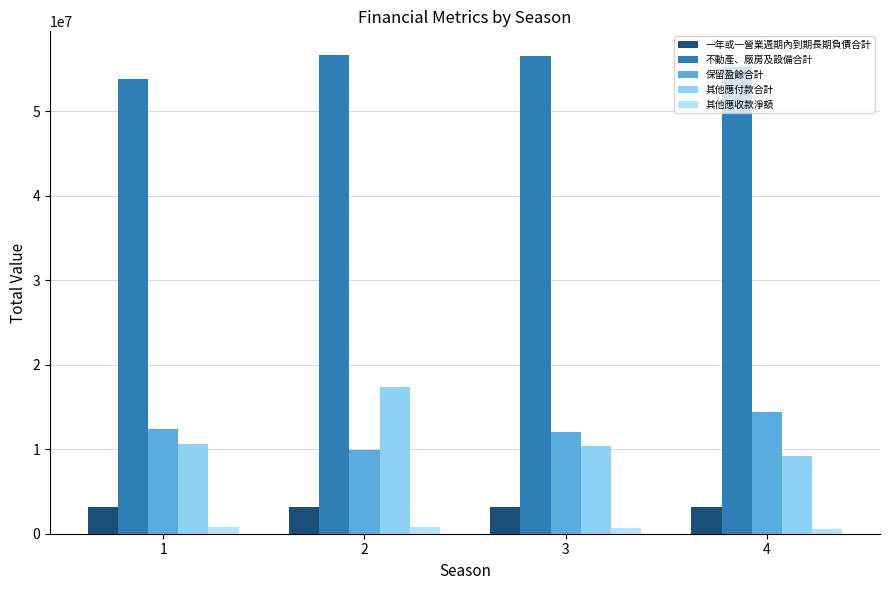

What is the difference between the highest and lowest values at 1?

53045809